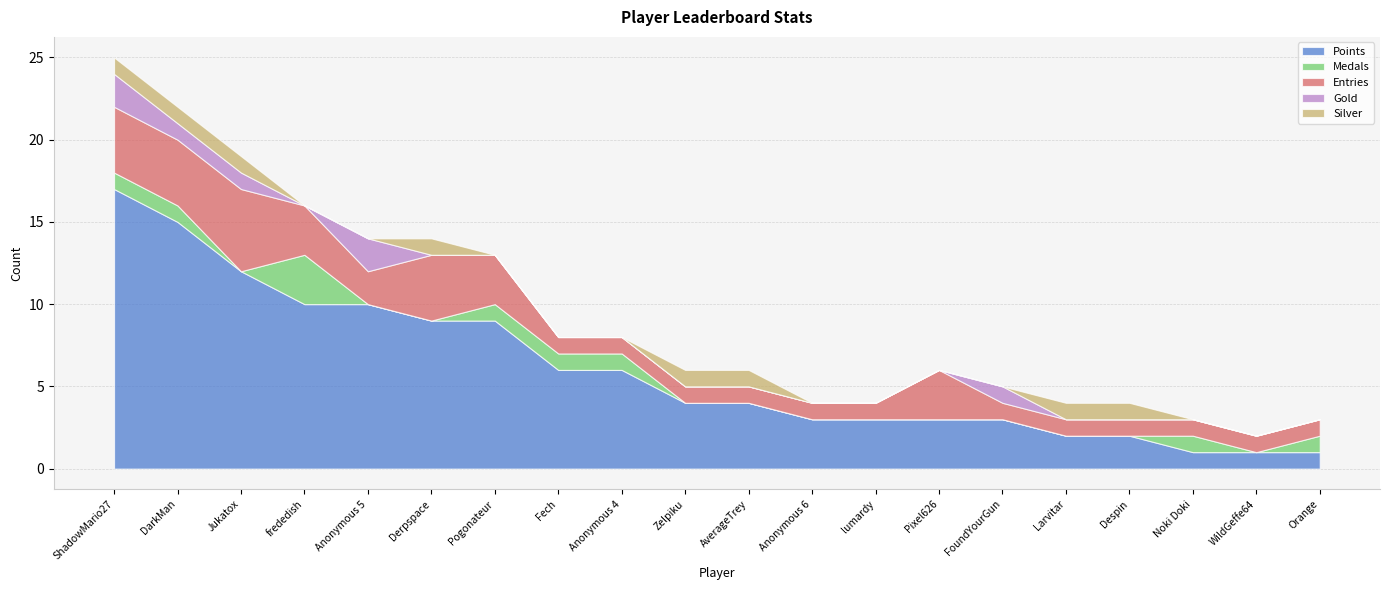

True or false: Gold and Entries cross at least once.

False